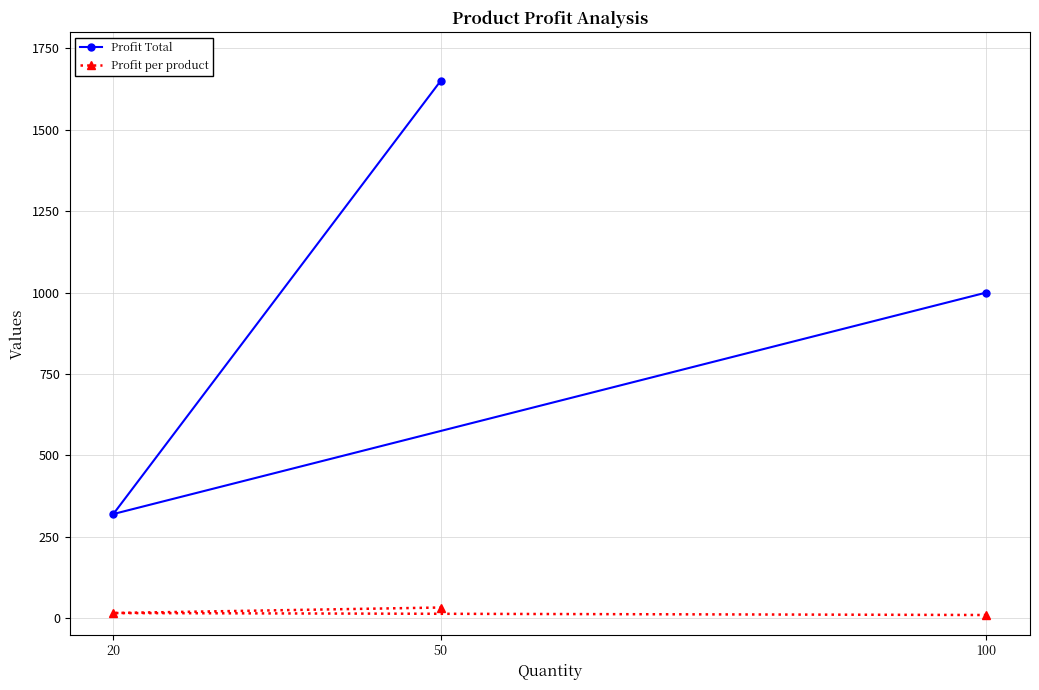

How many Profit Total values are between 320 and 1650?

3